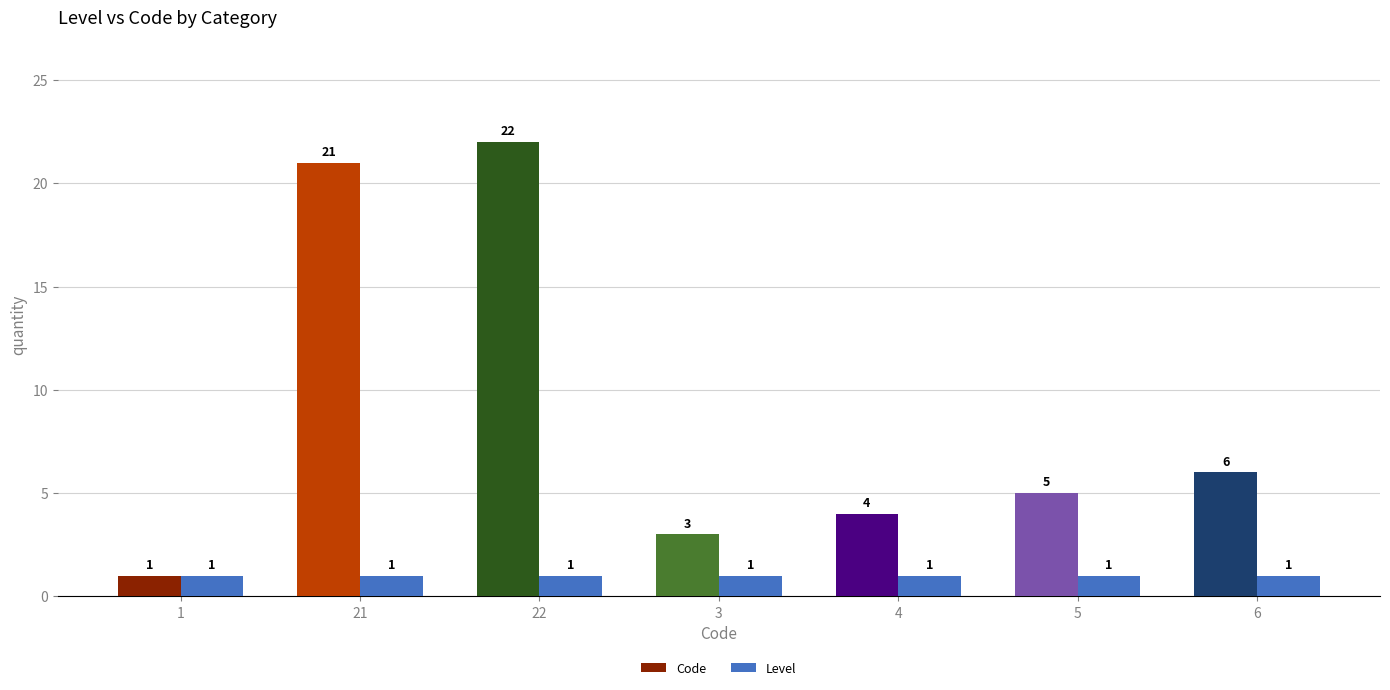

Which category has the lowest value in the Code series?

1